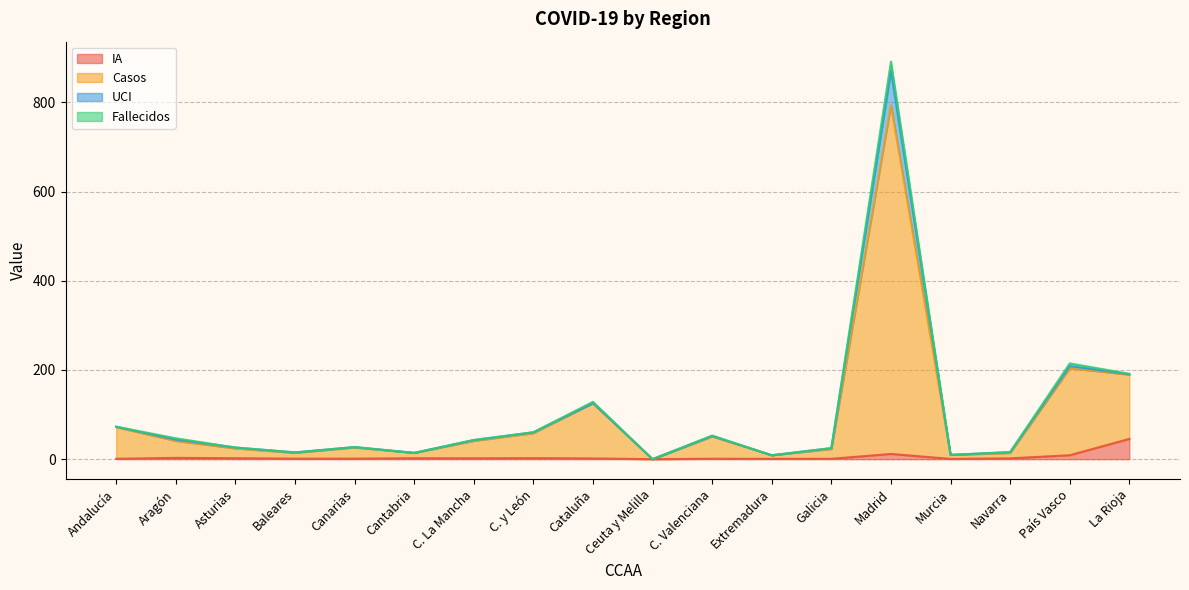

How many lines are shown in the chart?

4